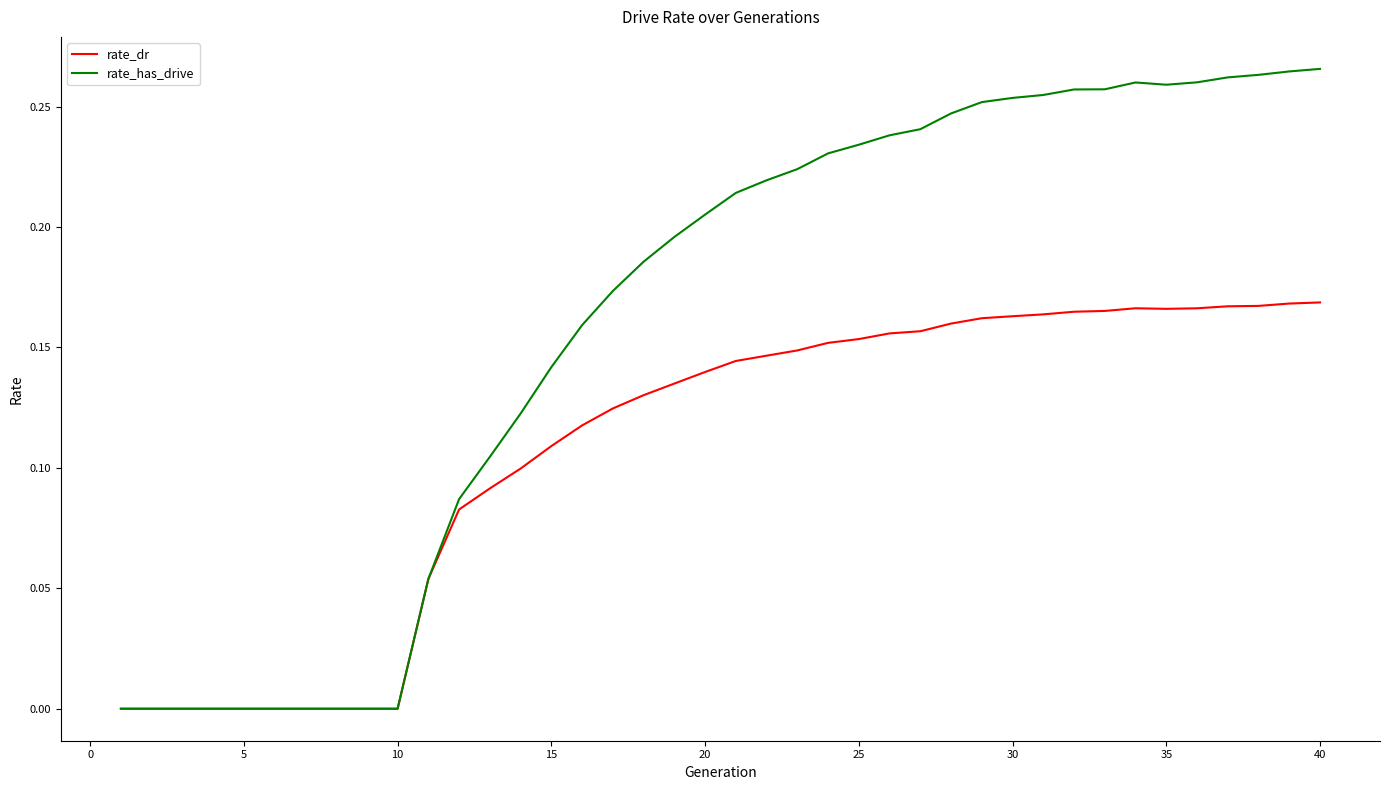

Count the rate_has_drive values in the range 0 to 1.

40